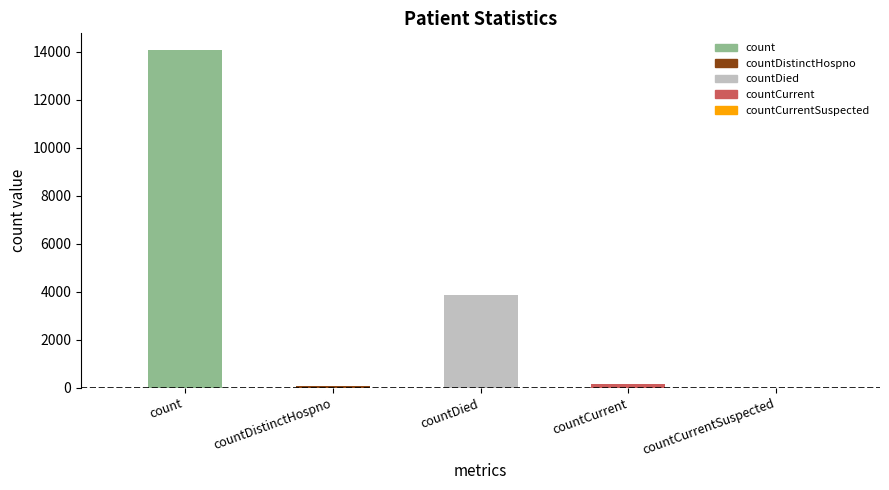

List the labels in order of value, largest first.

count, countDied, countCurrent, countDistinctHospno, countCurrentSuspected